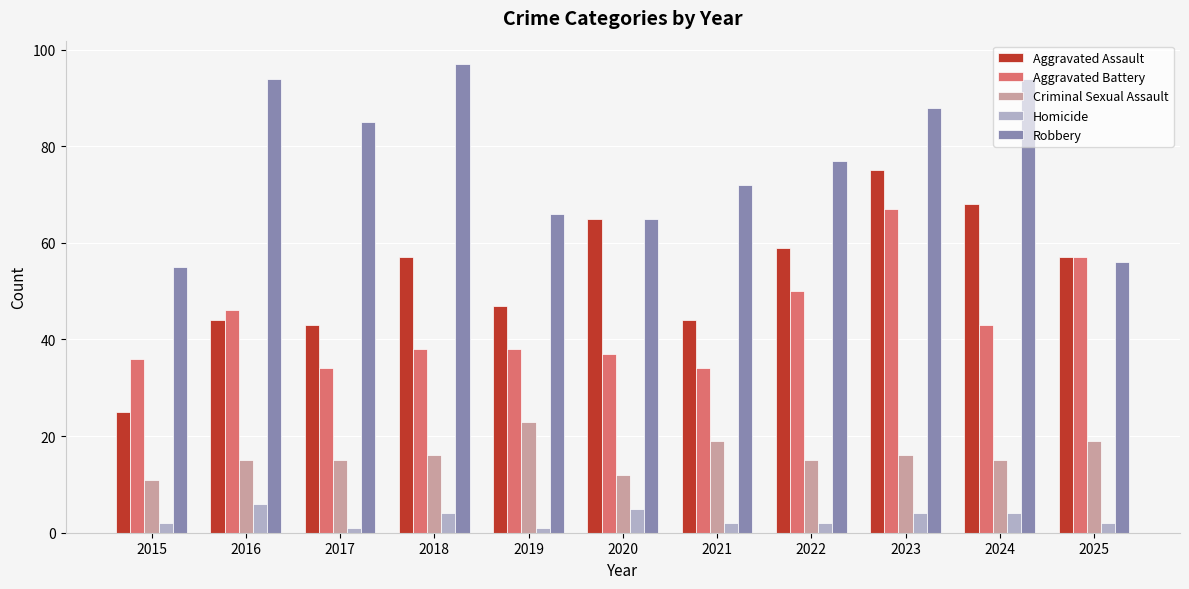

Reading left to right, extract all data points from this chart.

Aggravated Assault: 25	44	43	57	47	65	44	59	75	68	57
Aggravated Battery: 36	46	34	38	38	37	34	50	67	43	57
Criminal Sexual Assault: 11	15	15	16	23	12	19	15	16	15	19
Homicide: 2	6	1	4	1	5	2	2	4	4	2
Robbery: 55	94	85	97	66	65	72	77	88	94	56